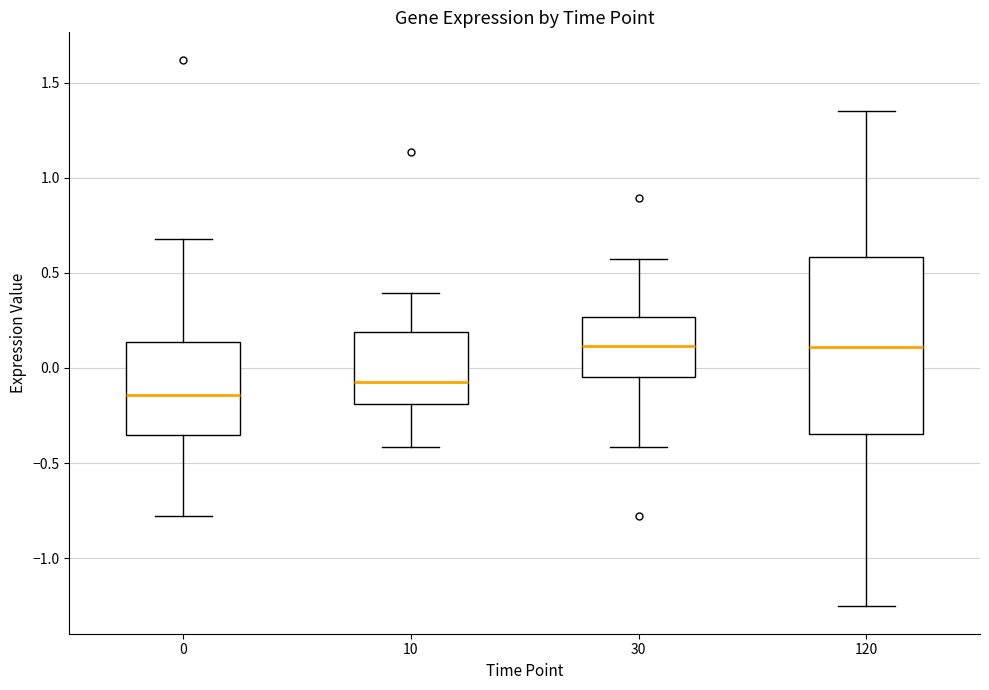

Where is the lower edge of the box at x = 10 on the y-axis? The values are not printed on the chart, so give them approximately, as read against the axis.

-0.20